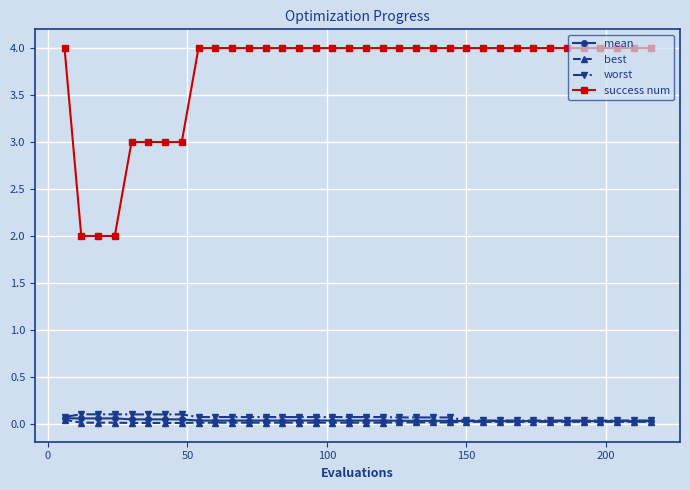

What is the maximum value shown in the chart?

4.0